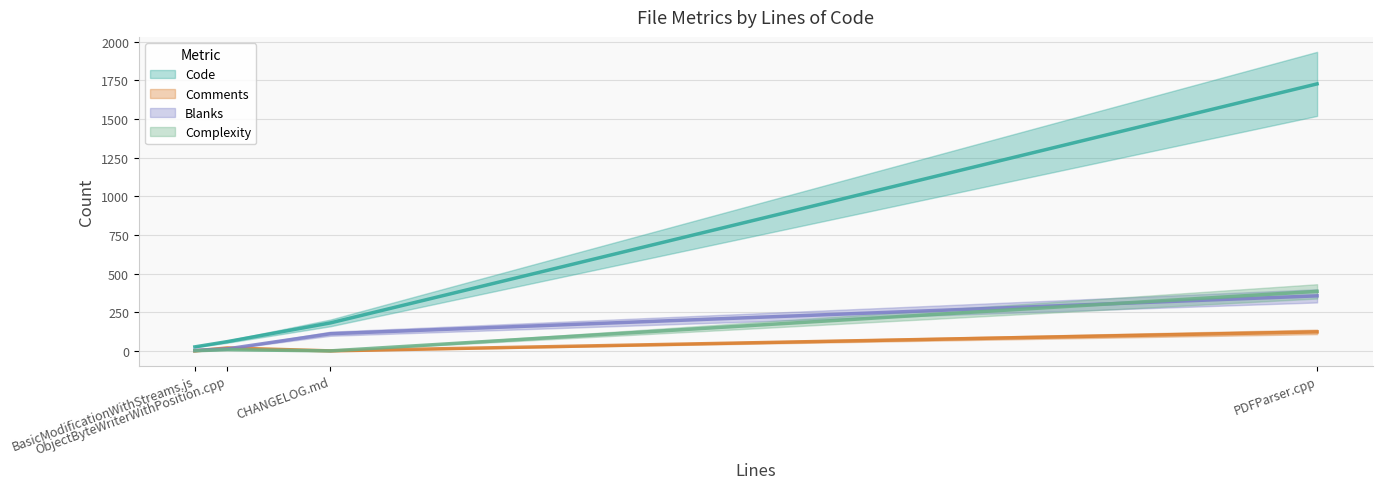

What are all the series names shown in the legend?

Code, Comments, Blanks, Complexity